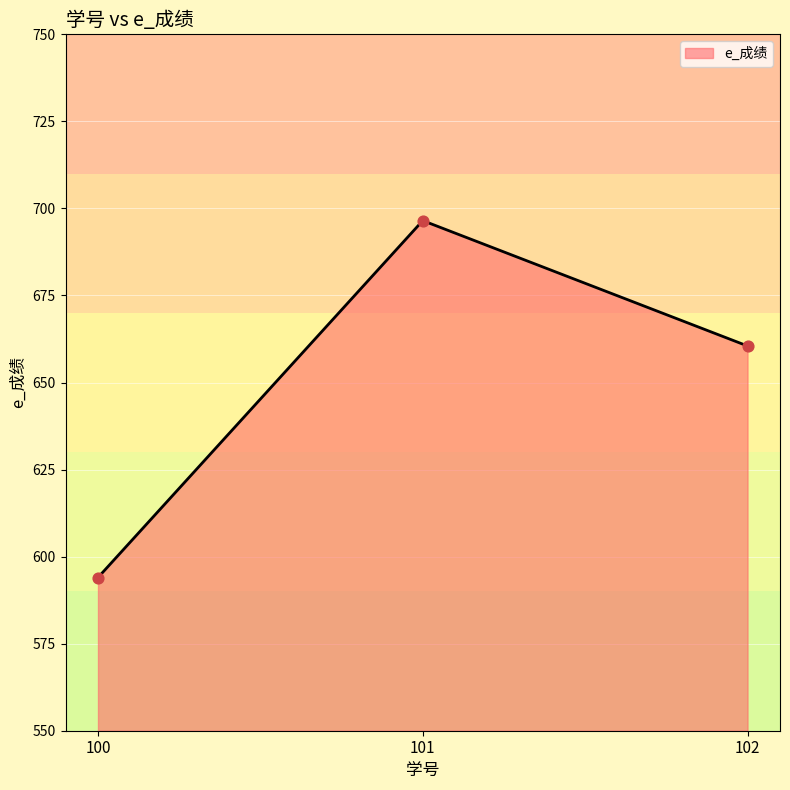

Approximately how many times larger is the value at 102 compared to 101?

0.9